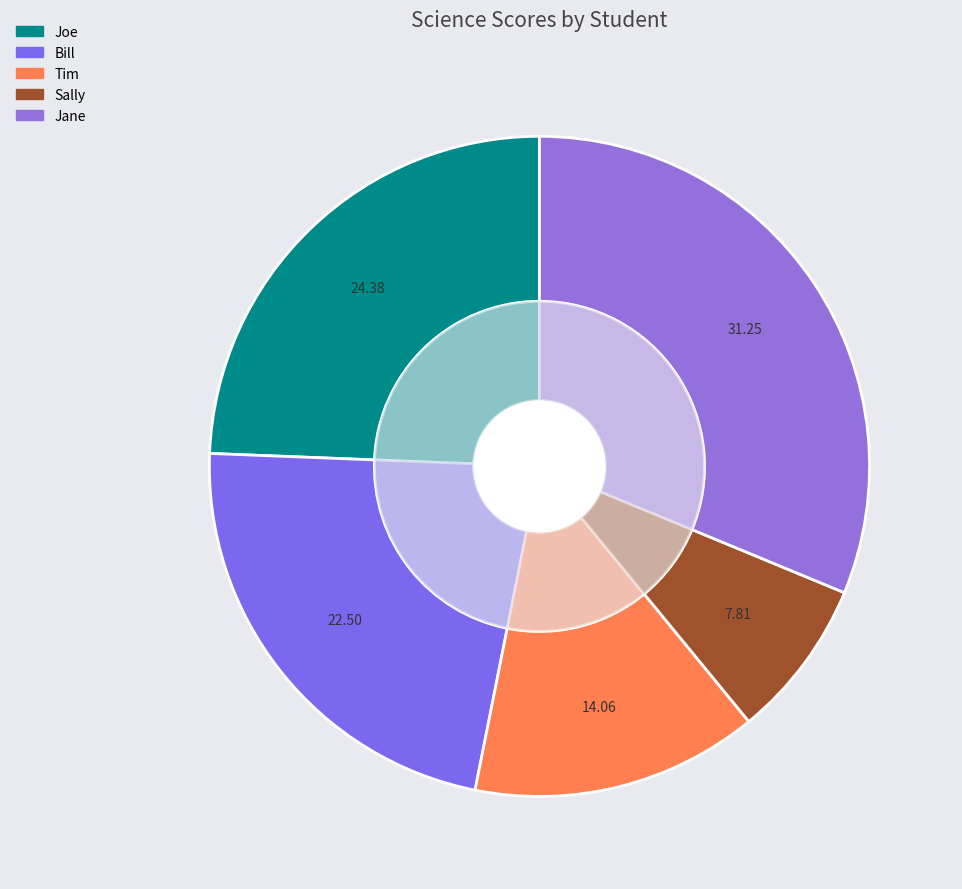

True or false: Tim accounts for 25% of the total.

False